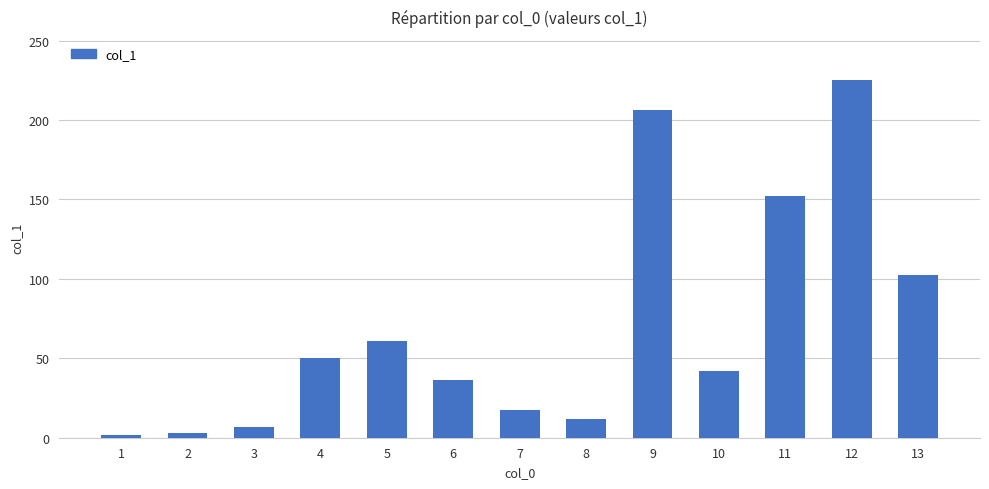

Which category has the highest value across all series?

12